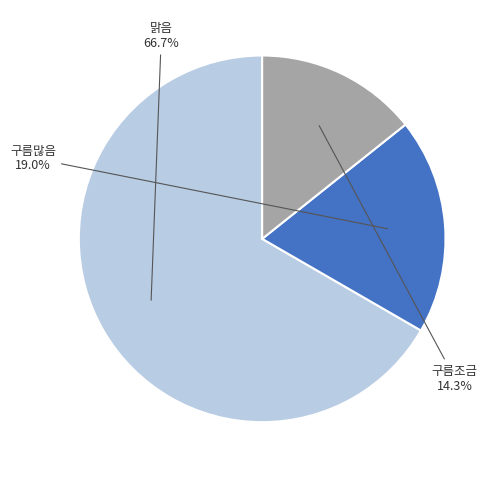

Does any single category account for the majority?

Yes